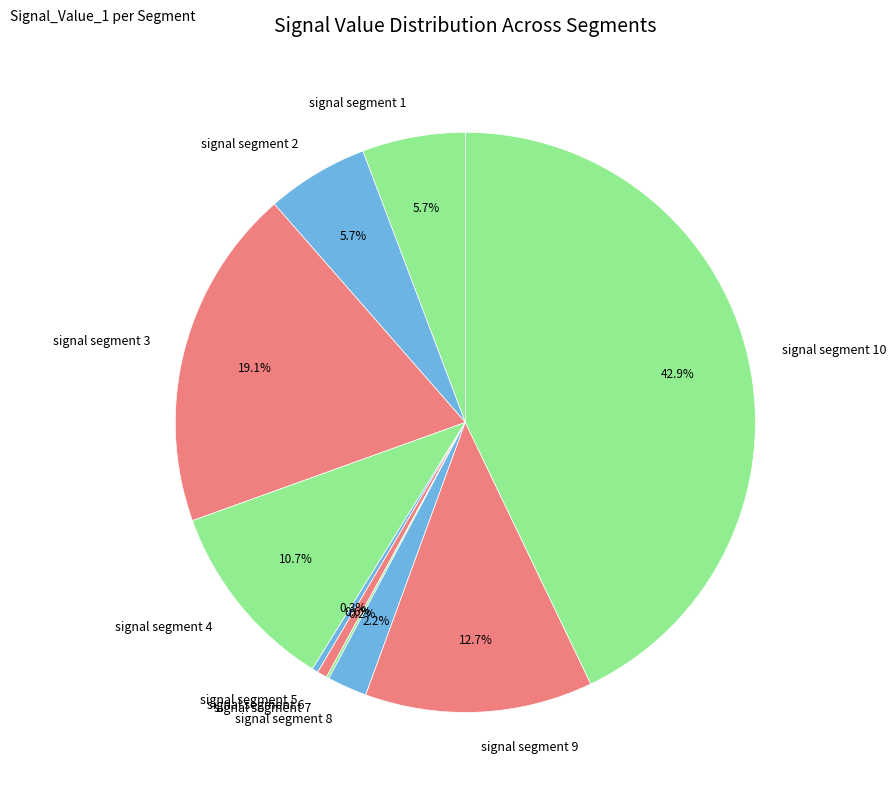

Combined, do signal segment 4 and signal segment 5 account for over 50%?

No